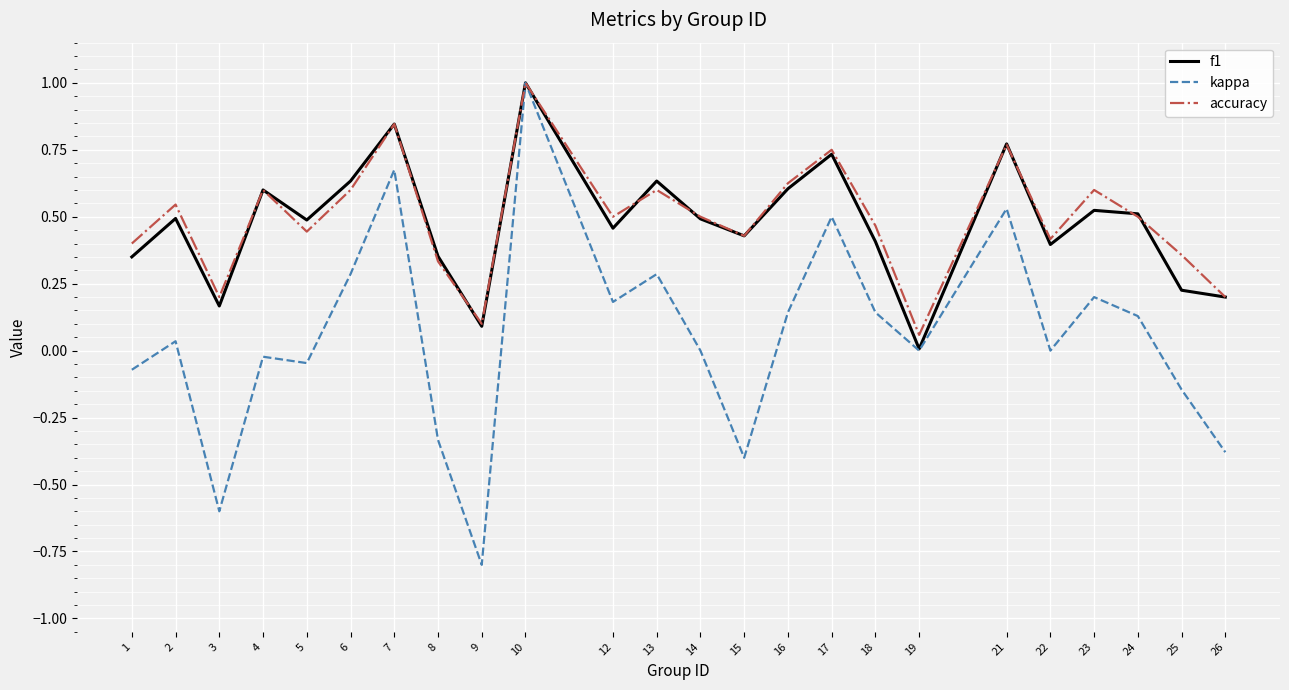

Which series has the widest spread of values?

kappa